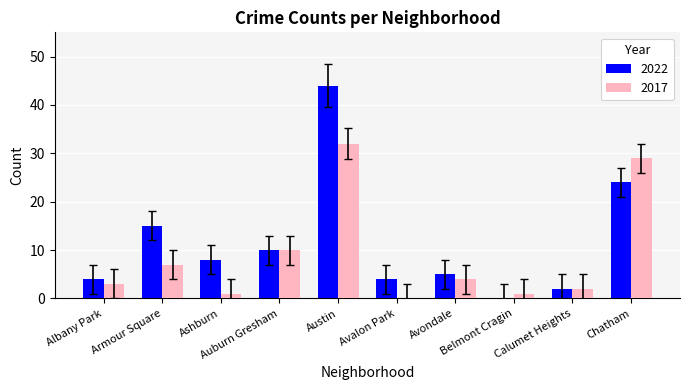

What is the sum of all 2017 values?

89